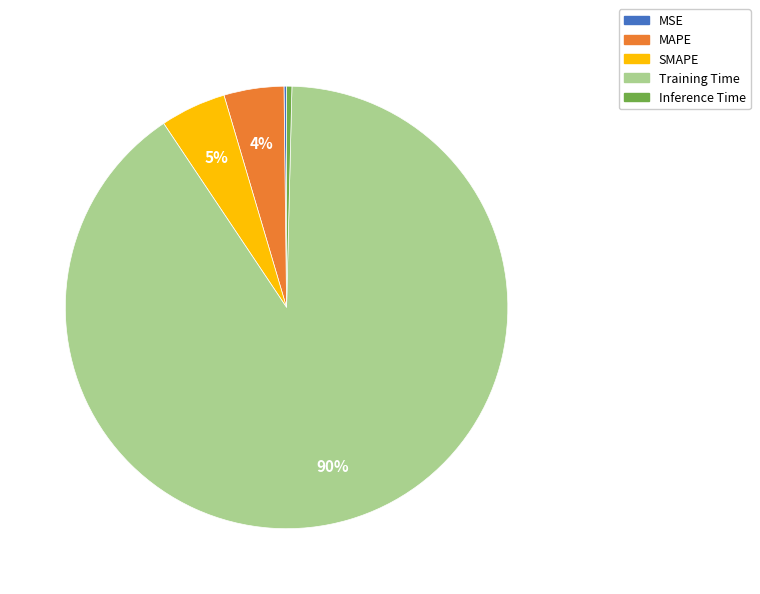

Combined, do Inference Time and Training Time account for over 50%?

Yes